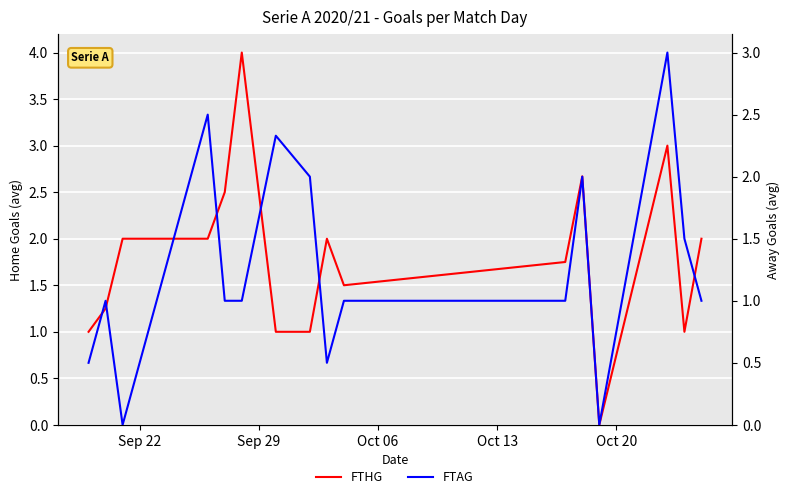

How many values in FTAG are above zero?

14